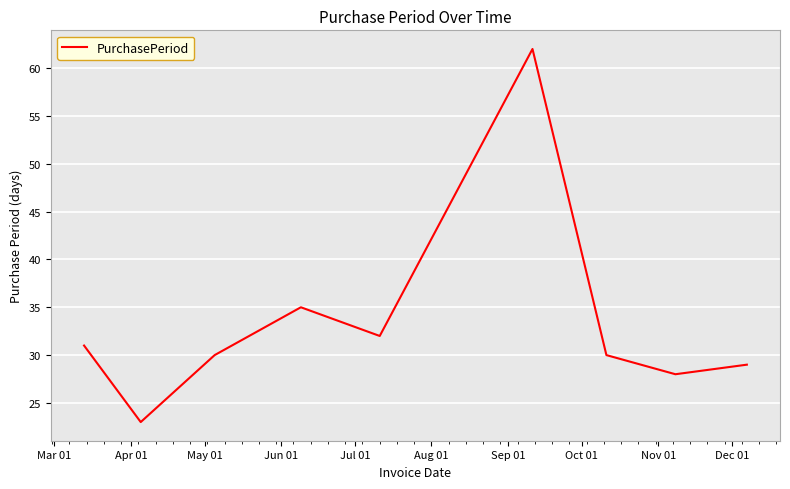

What is the difference between the maximum and minimum values?

39